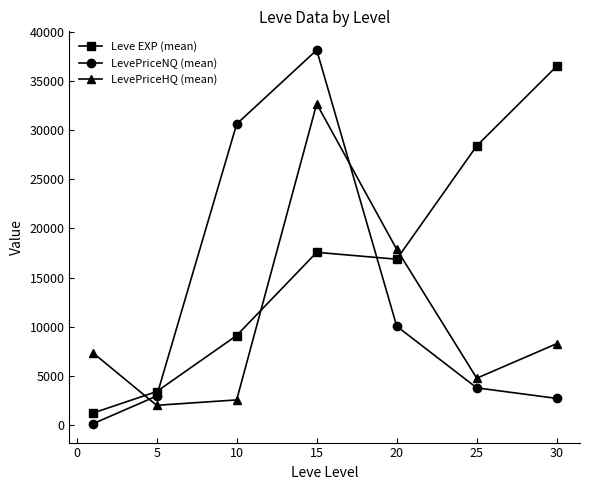

Rank the series by their average value, from lowest to highest.

LevePriceHQ (mean), LevePriceNQ (mean), Leve EXP (mean)